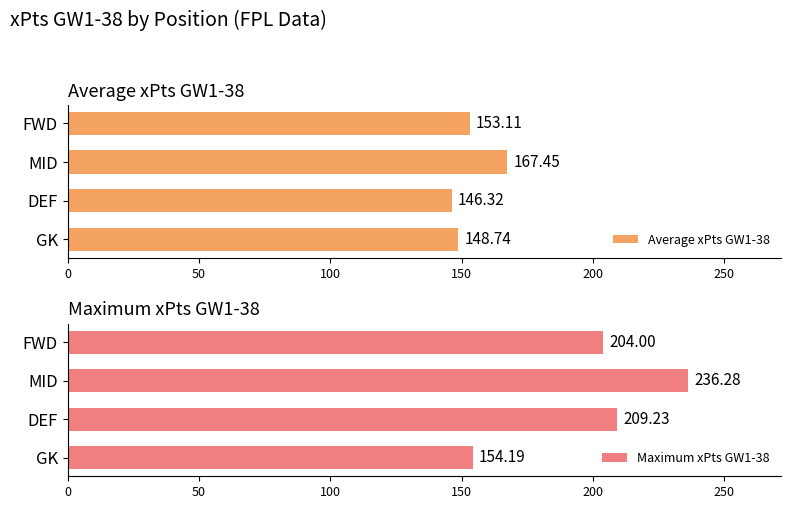

At which label does Average xPts GW1-38 reach its minimum?

DEF